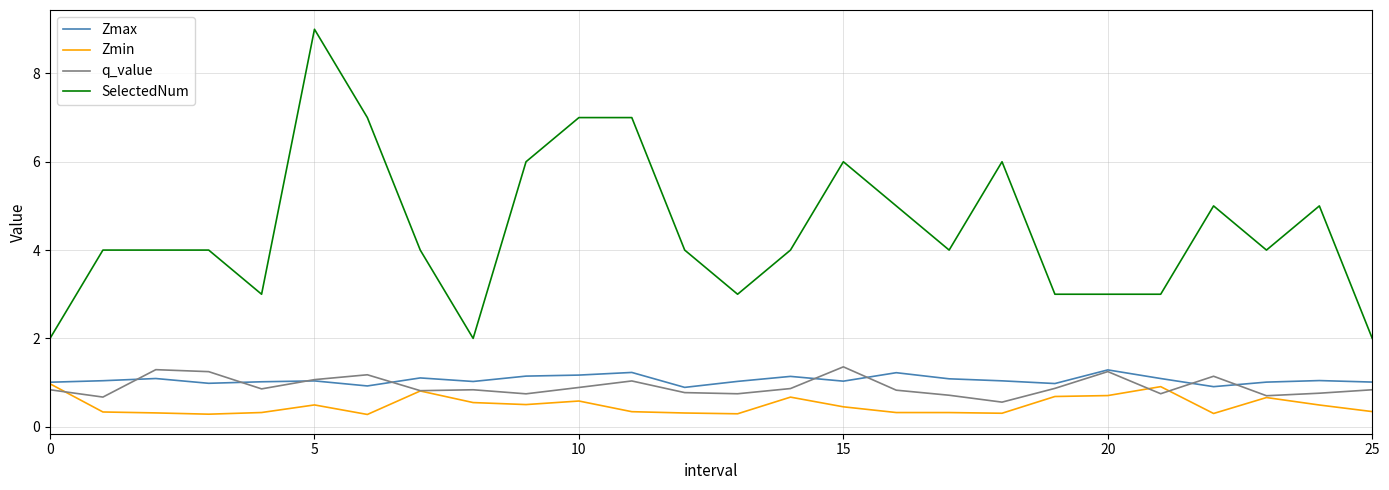

How many lines are shown in the chart?

4